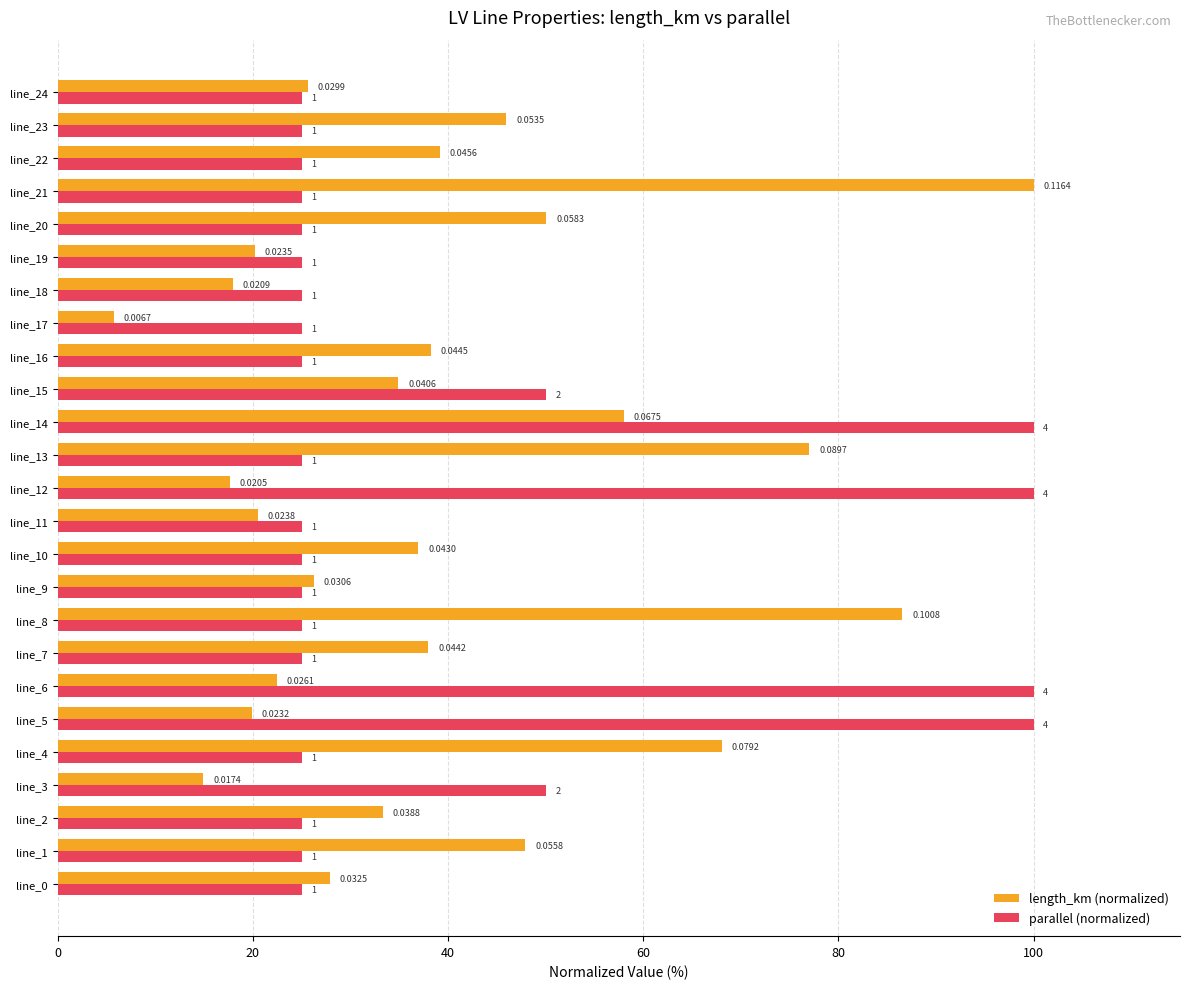

What are all the series names shown in the legend?

length_km (normalized), parallel (normalized)